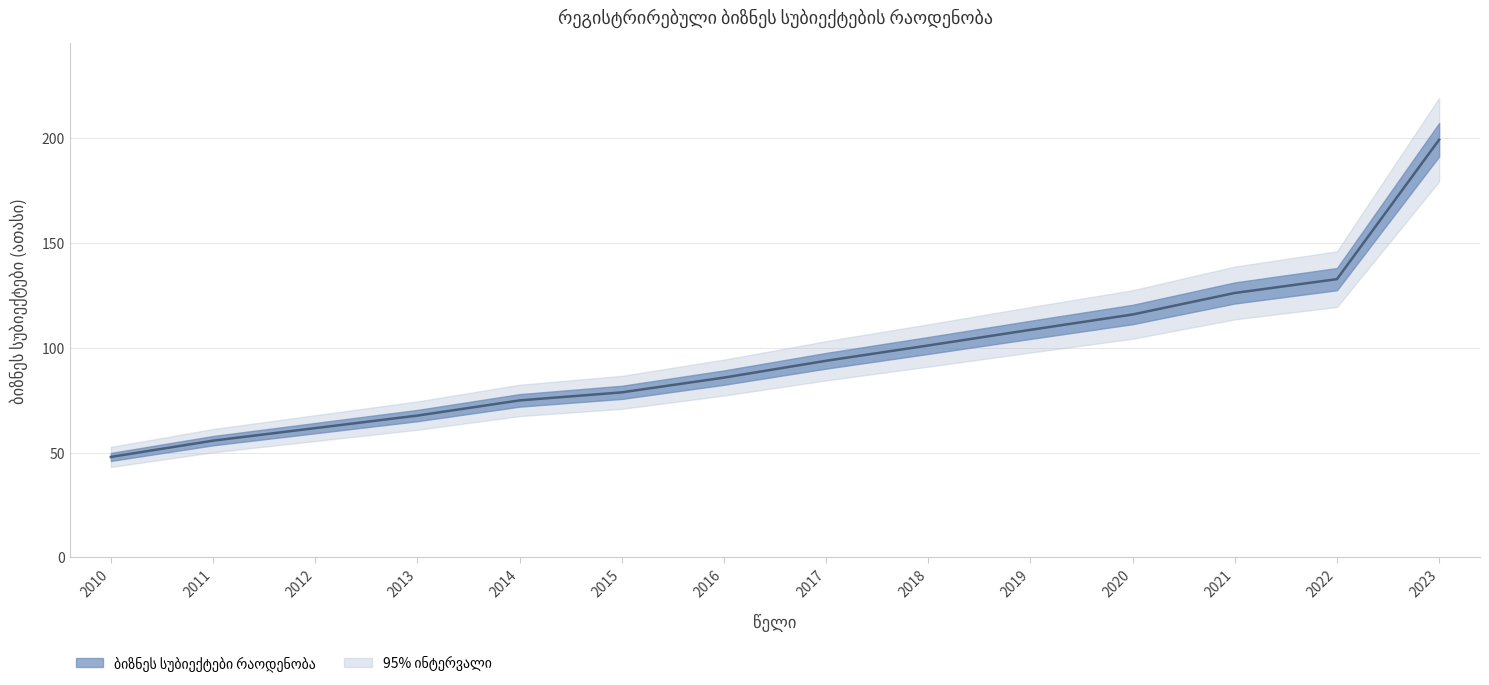

Approximately how many times larger is the value at 2019 compared to 2022?

0.8